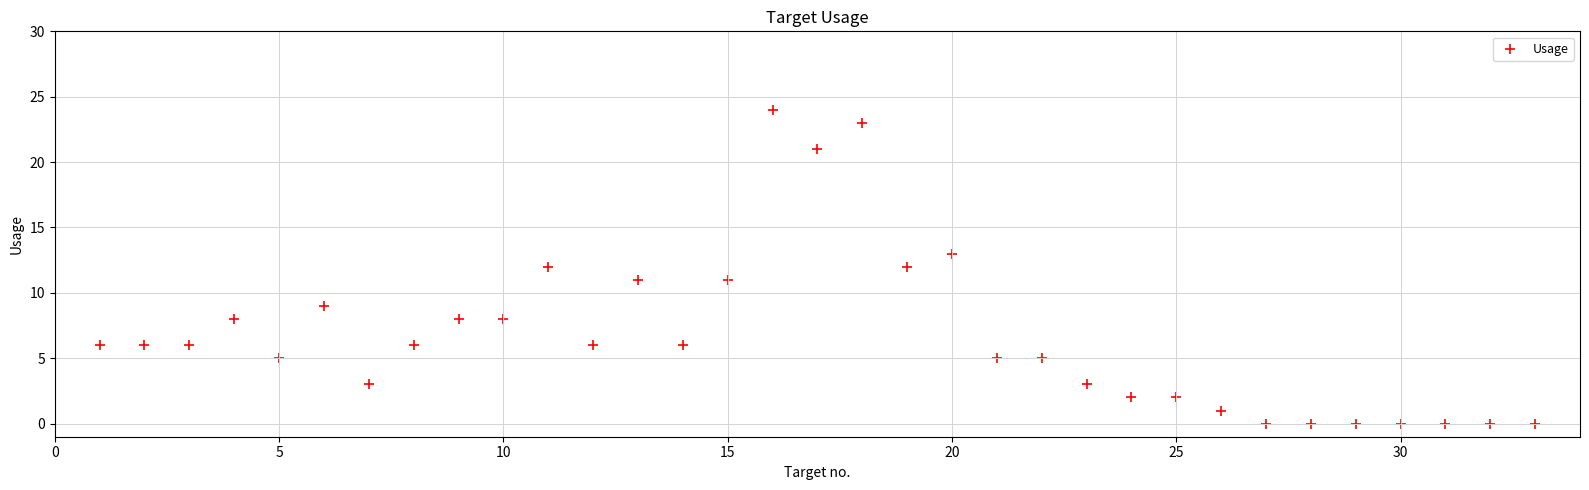

What is the range of Y values (max minus min)?

24